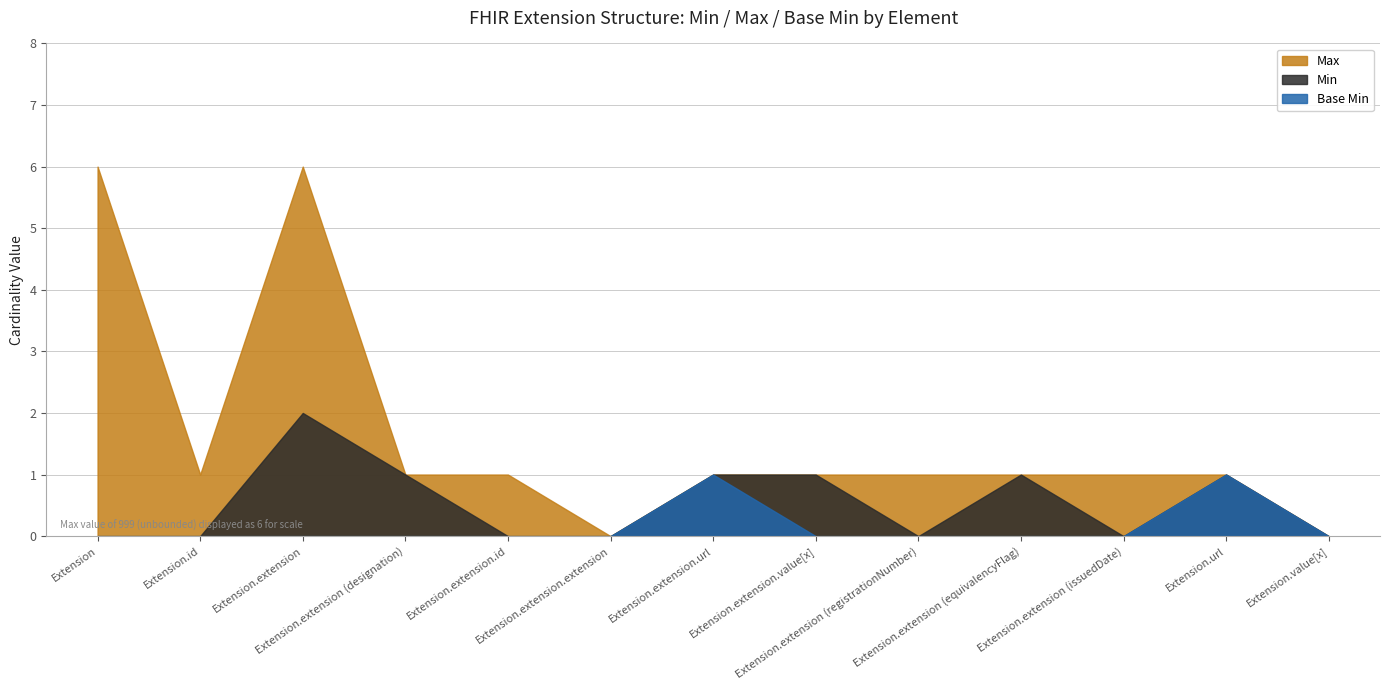

Which series changed the most between Extension.id and Extension.extension (equivalencyFlag)?

Min